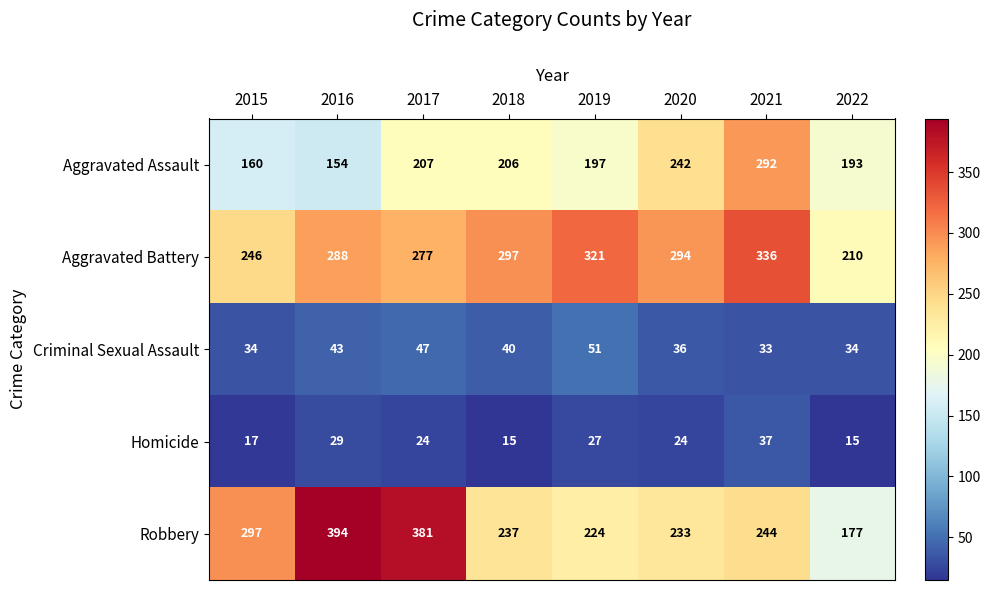

What is the difference between the second highest and second lowest values in the Criminal Sexual Assault series?

13